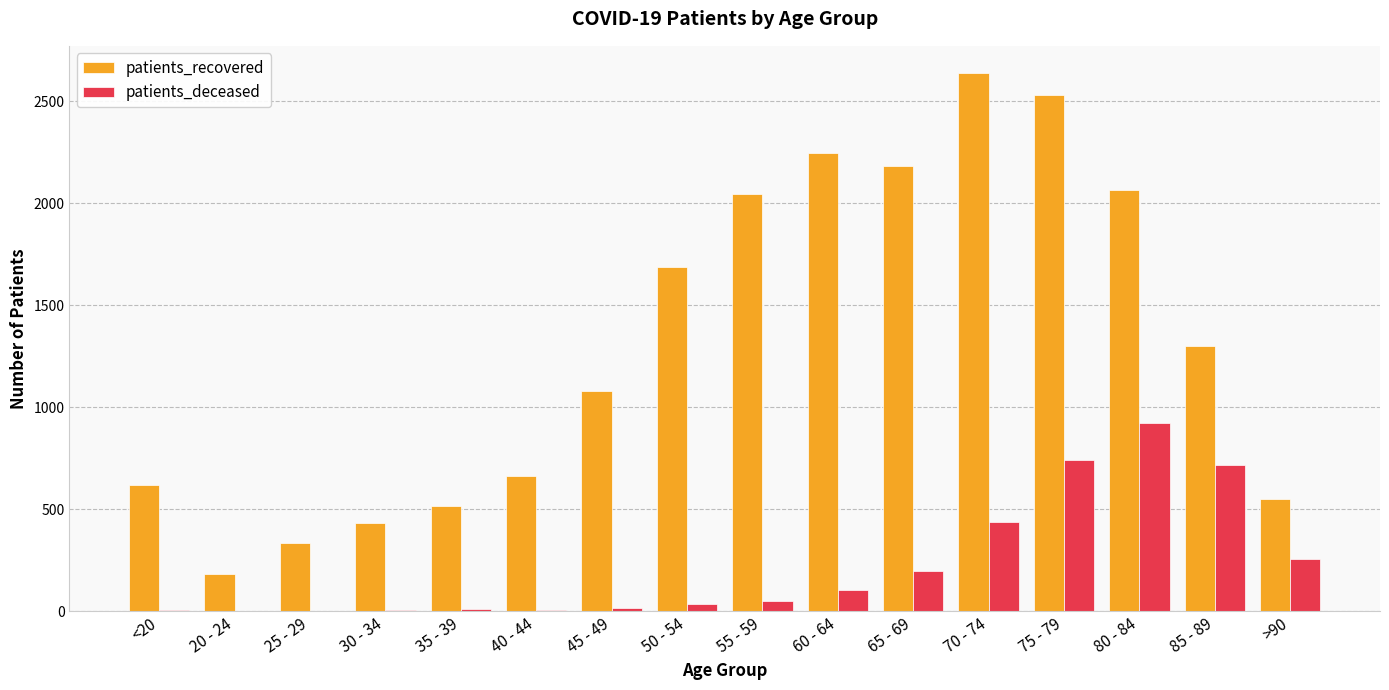

What is the maximum value for patients_recovered?

2641